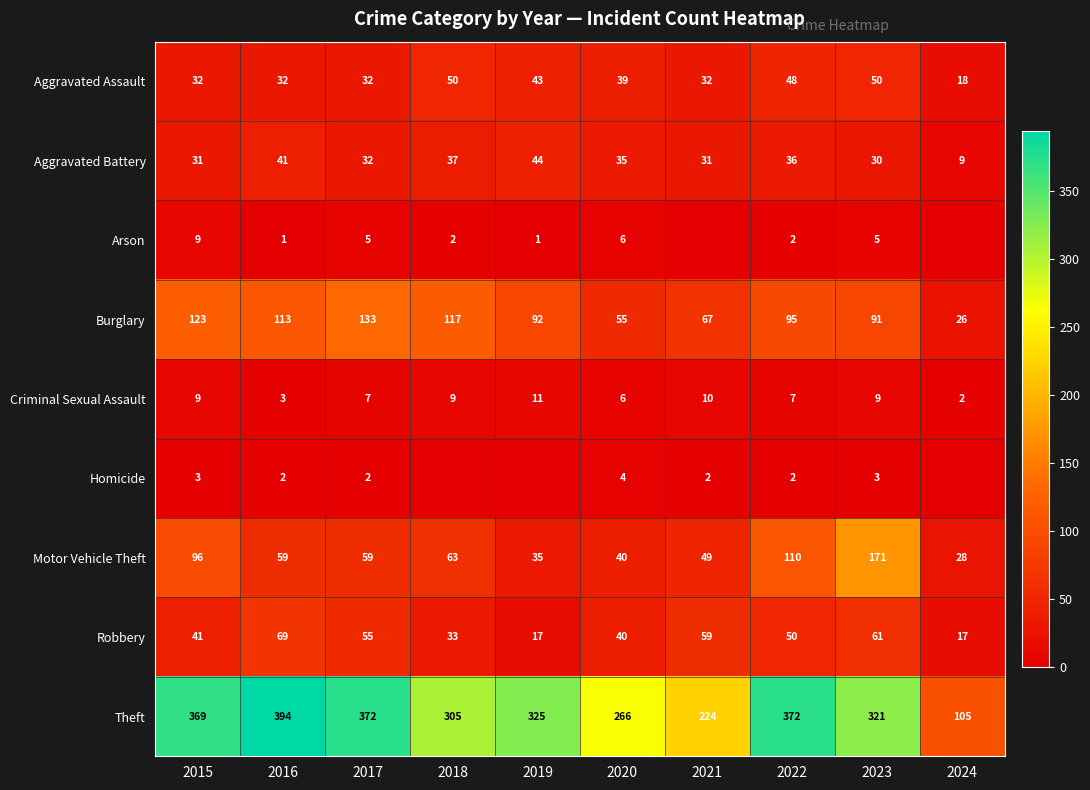

Where is Aggravated Battery nearest to the value 26?

2023